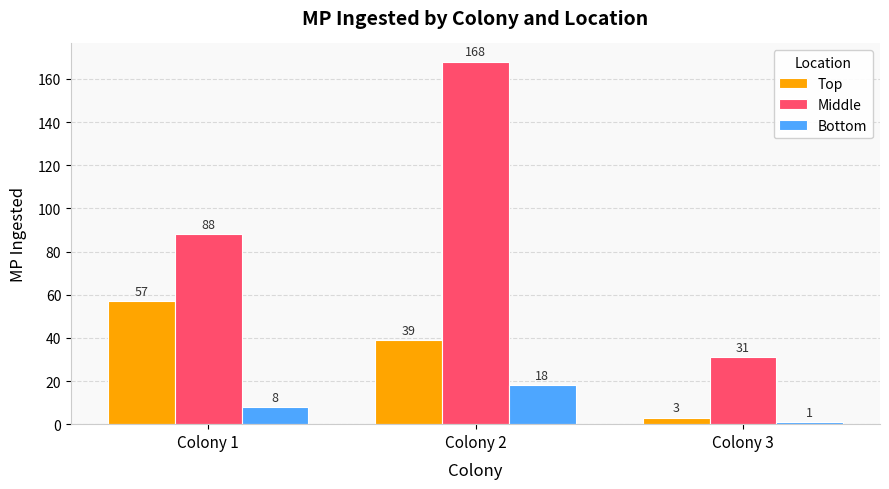

At how many categories does at least one series exceed 153?

1